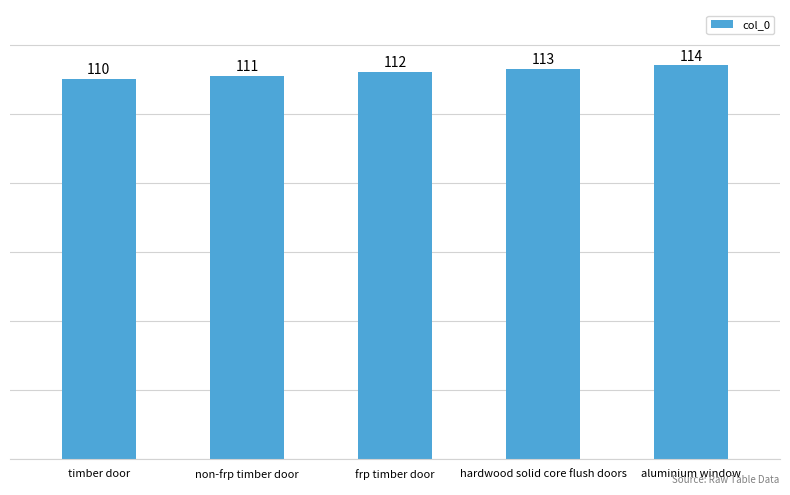

Reading left to right, what are all the values shown in this chart?

110	111	112	113	114